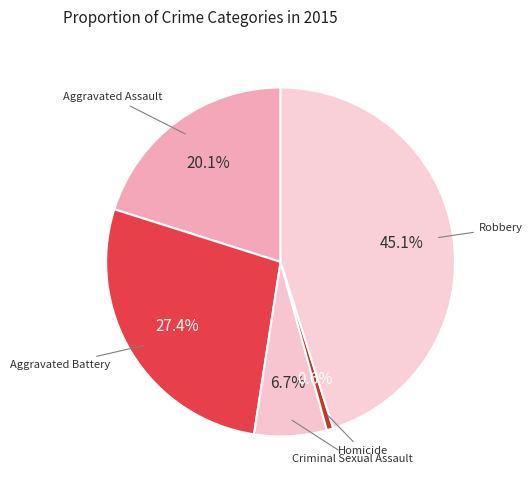

What is the total percentage of Robbery and Aggravated Battery?

72.6%